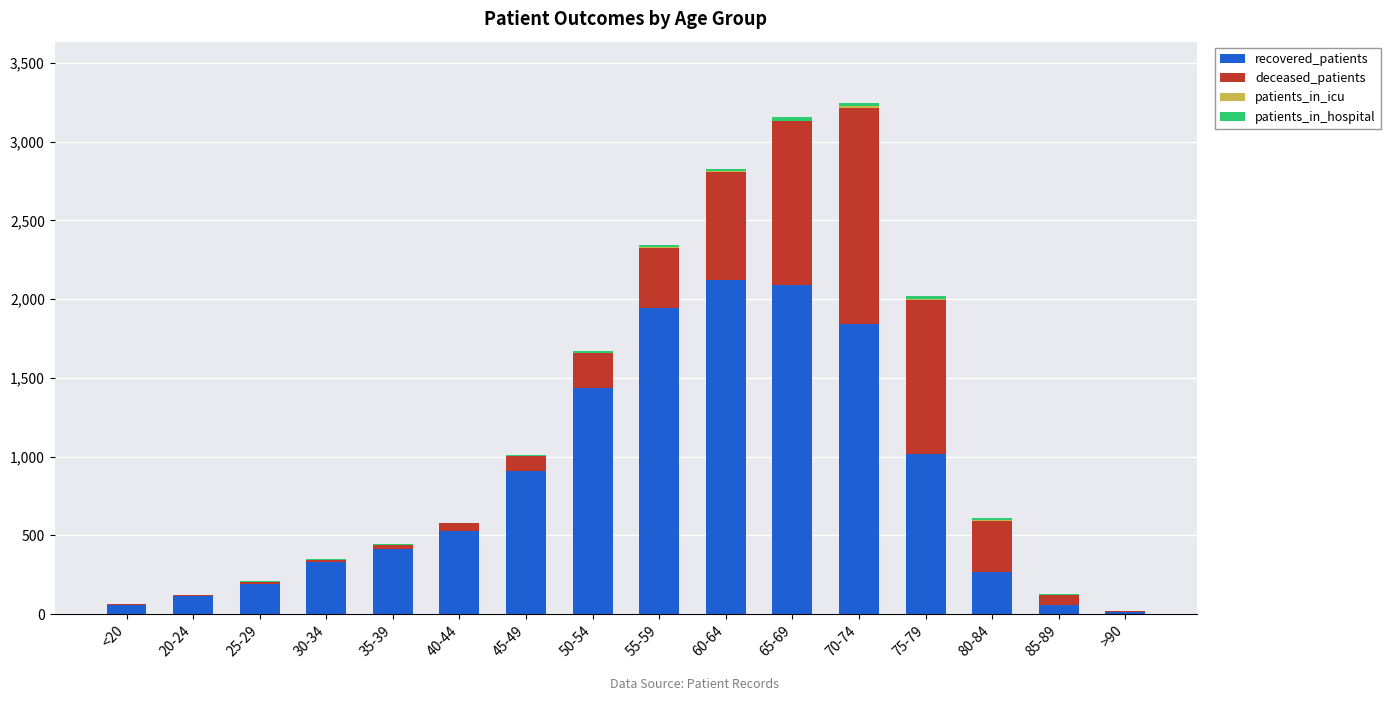

What is the maximum value for recovered_patients?

2120